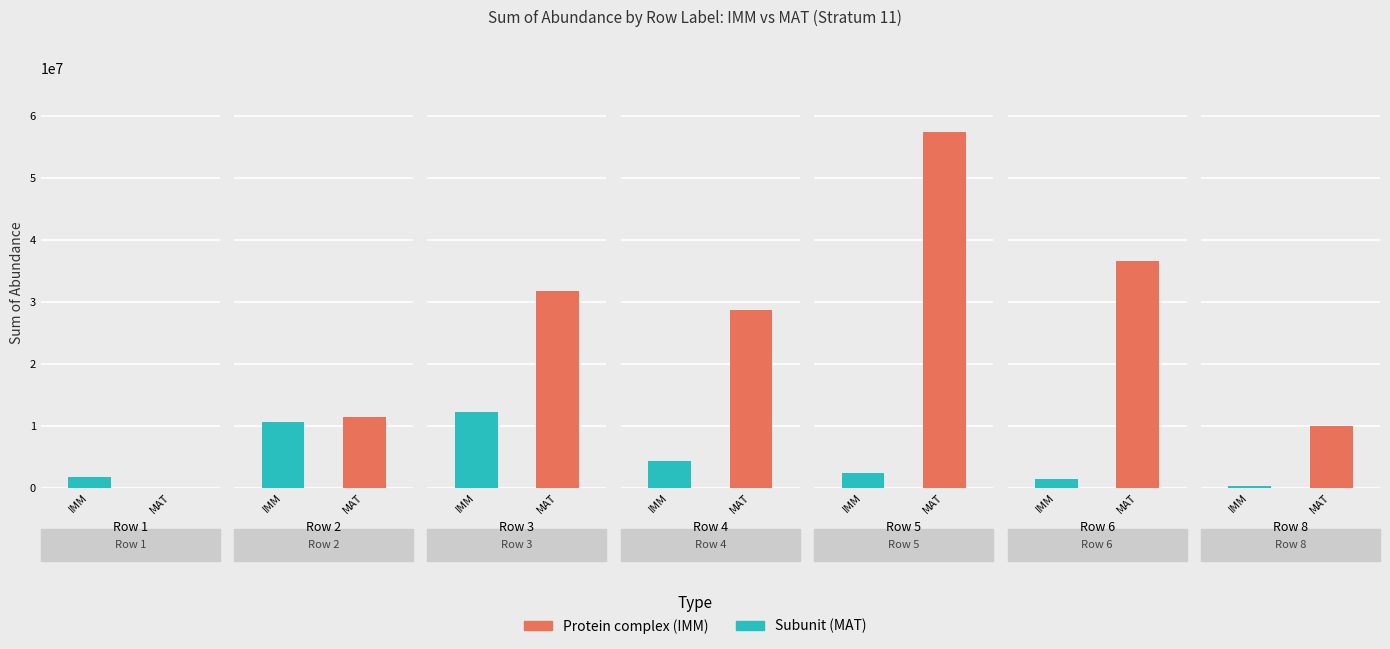

What is the sum of all IMM (Sum of Abundance) values?

33022550.2